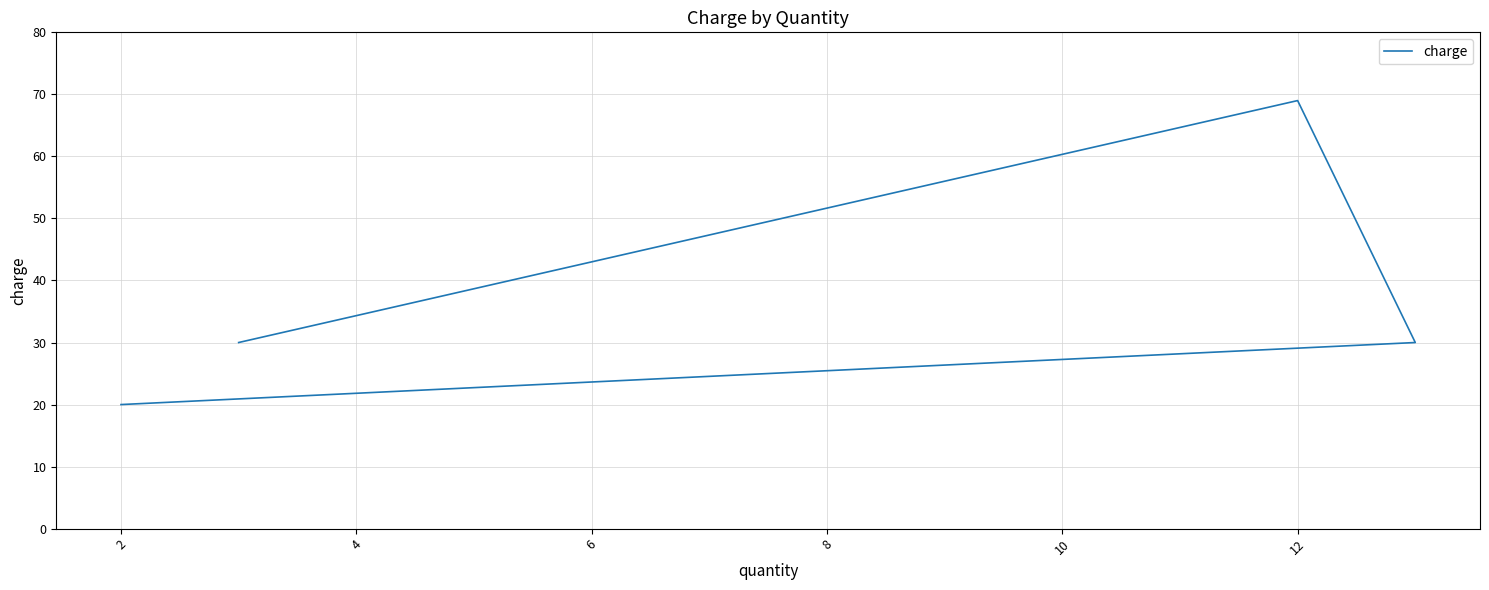

What is the sum of the values at 2 and 6?

89